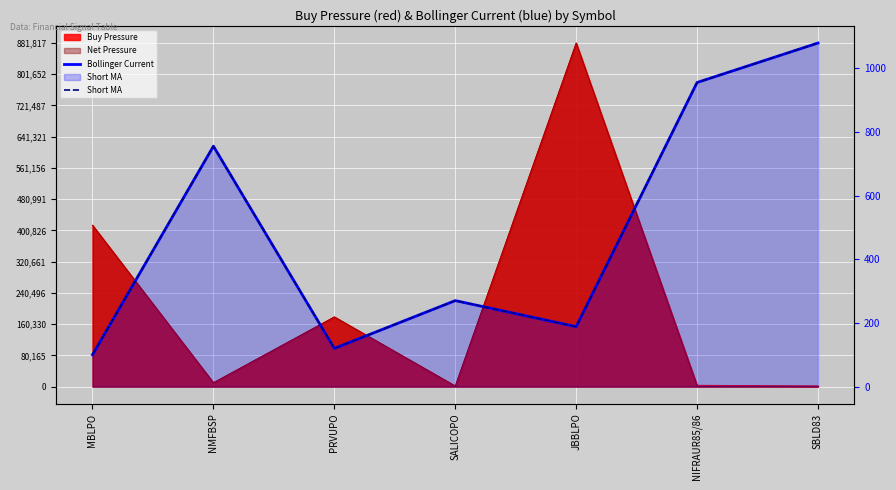

Where is the first local maximum for Bollinger Current?

NMFBSP